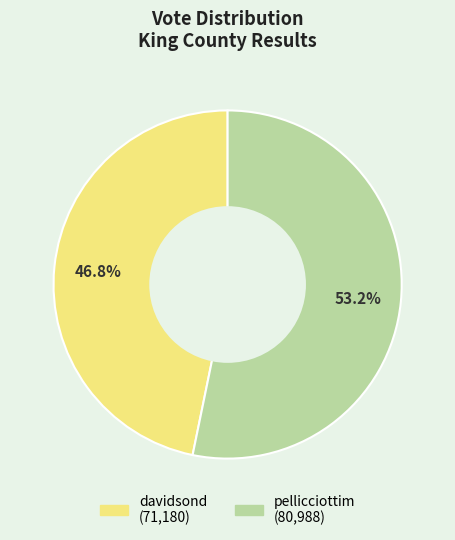

What is the ratio of the value at davidsond to the value at pellicciottim?

0.9